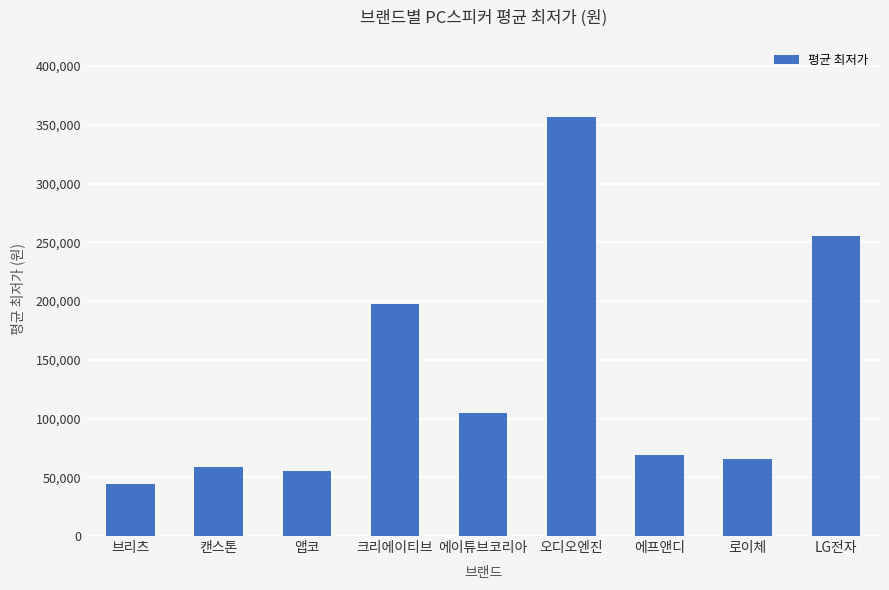

The chart shows a value of 255000 at LG전자. True or false?

True